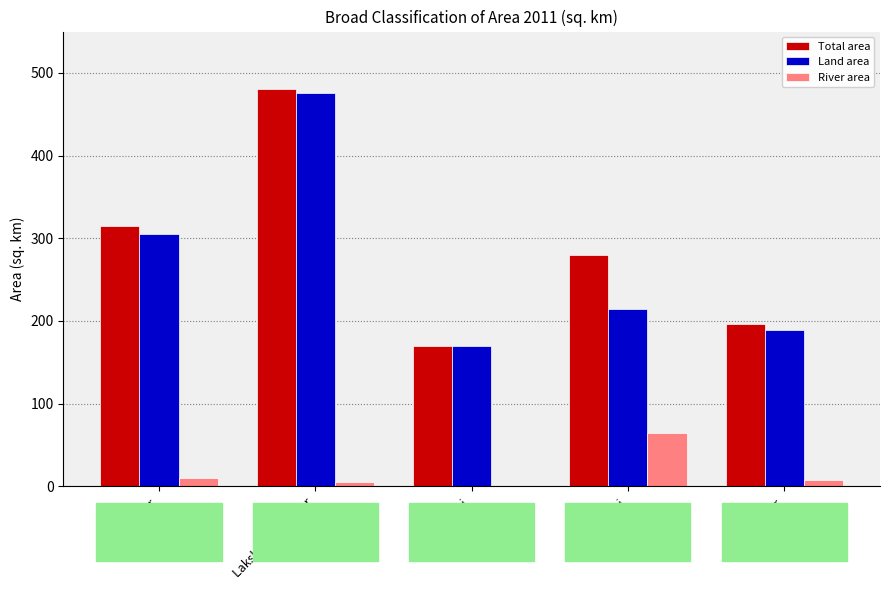

At which label is Total area closest to 324?

Kamalnagar